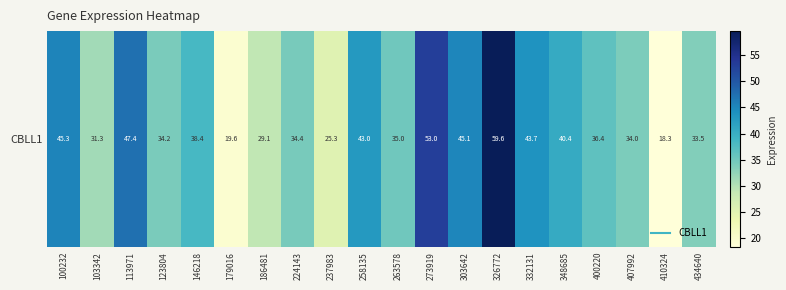

Rank the categories by value from lowest to highest.

410324, 179016, 237983, 186481, 103342, 434640, 407992, 123804, 224143, 263578, 400220, 146218, 348685, 258135, 332131, 303642, 100232, 113971, 273919, 326772